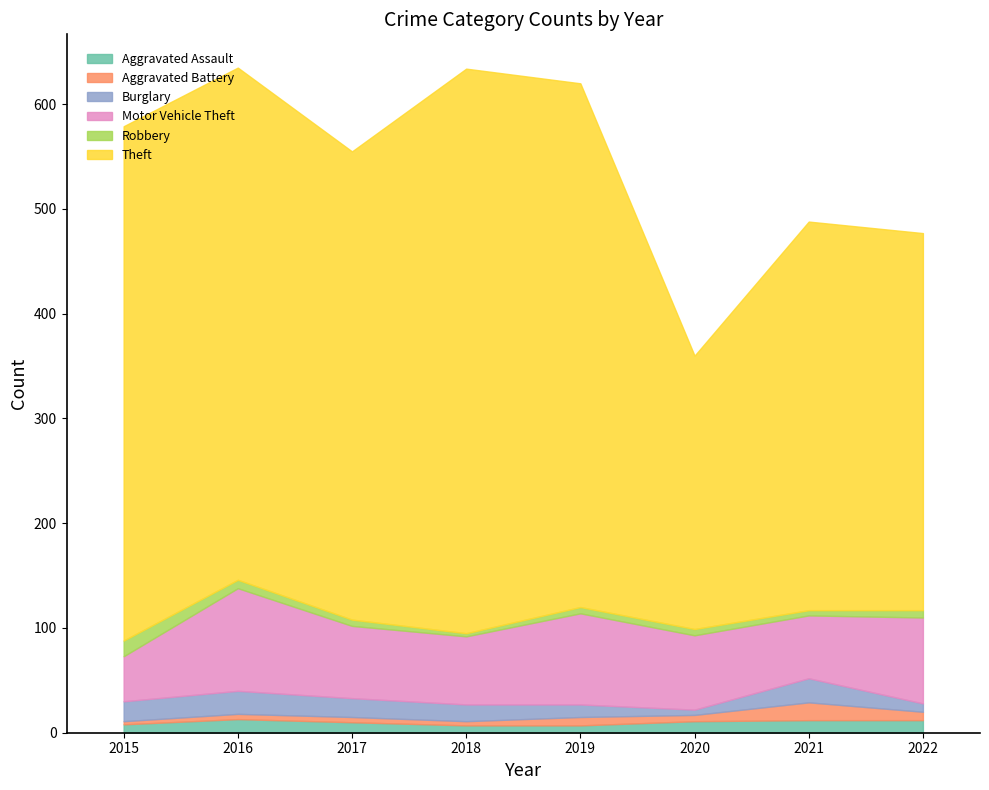

Which series changed the most between 2016 and 2018?

Theft